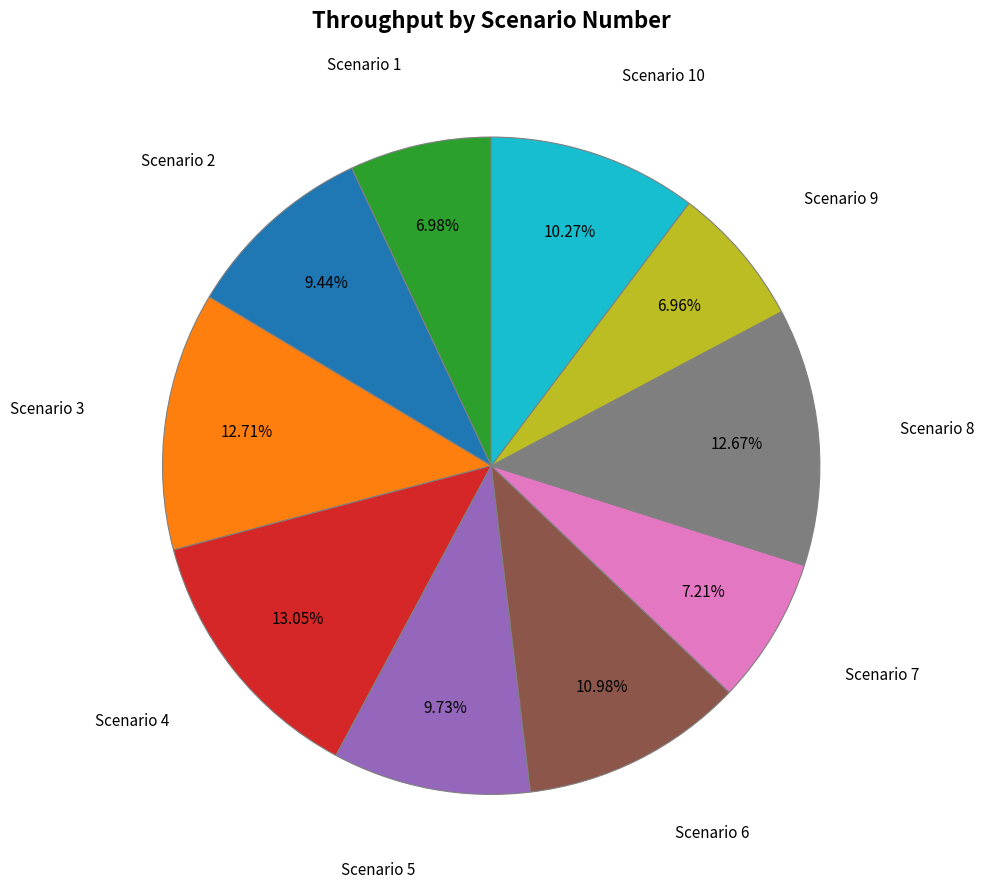

Is there a majority slice in this chart?

No